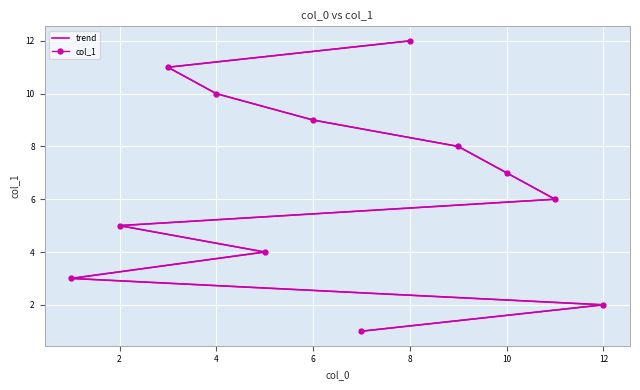

True or false: trend has a value of 0.7 at 12.

False